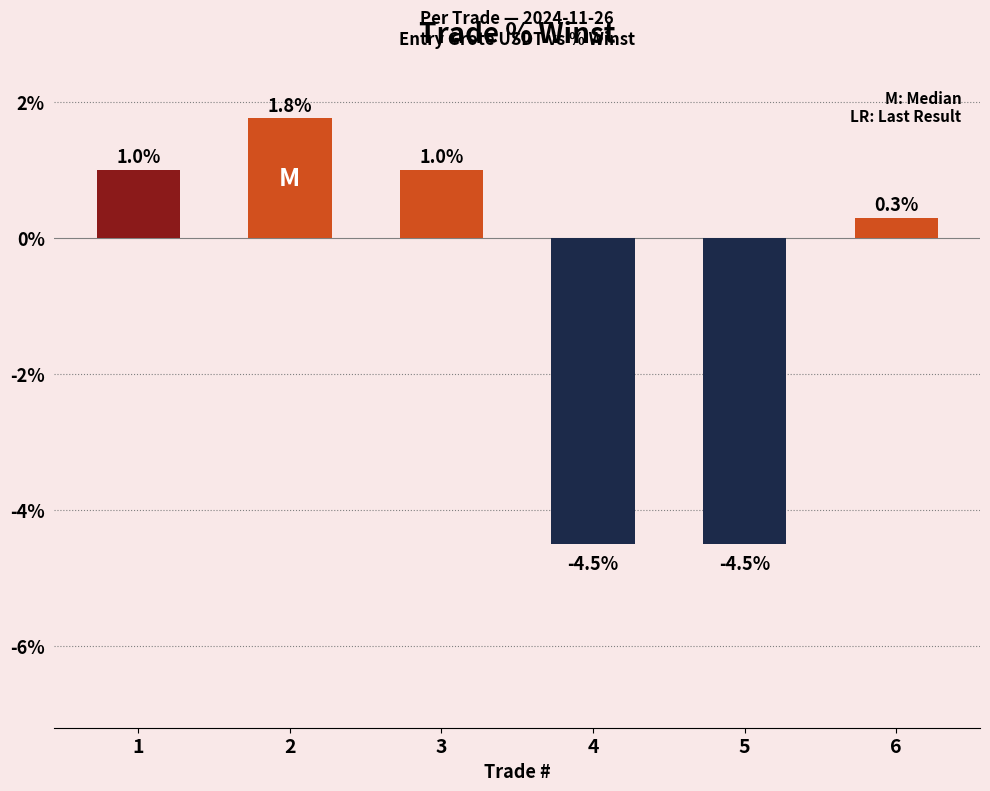

How many bars are there in total?

6